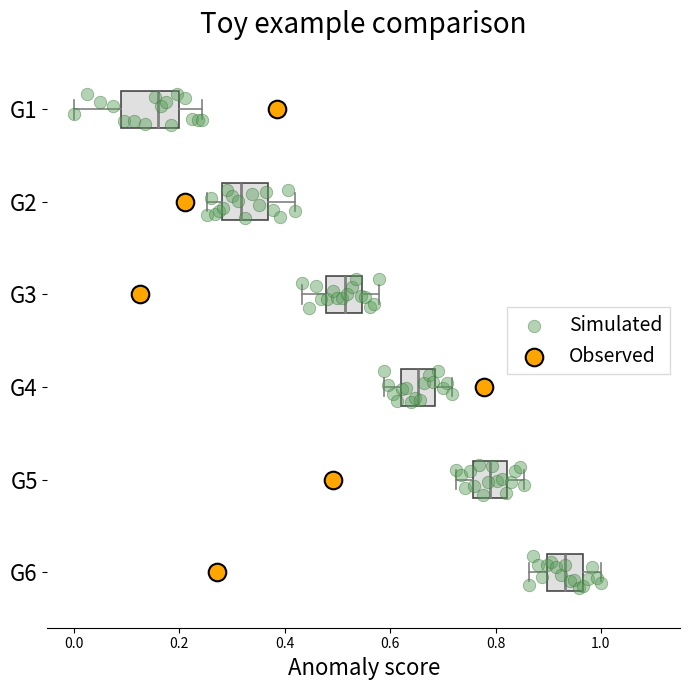

Where is the left edge of the box for G5 on the x-axis? The values are not printed on the chart, so give them approximately, as read against the axis.

0.76